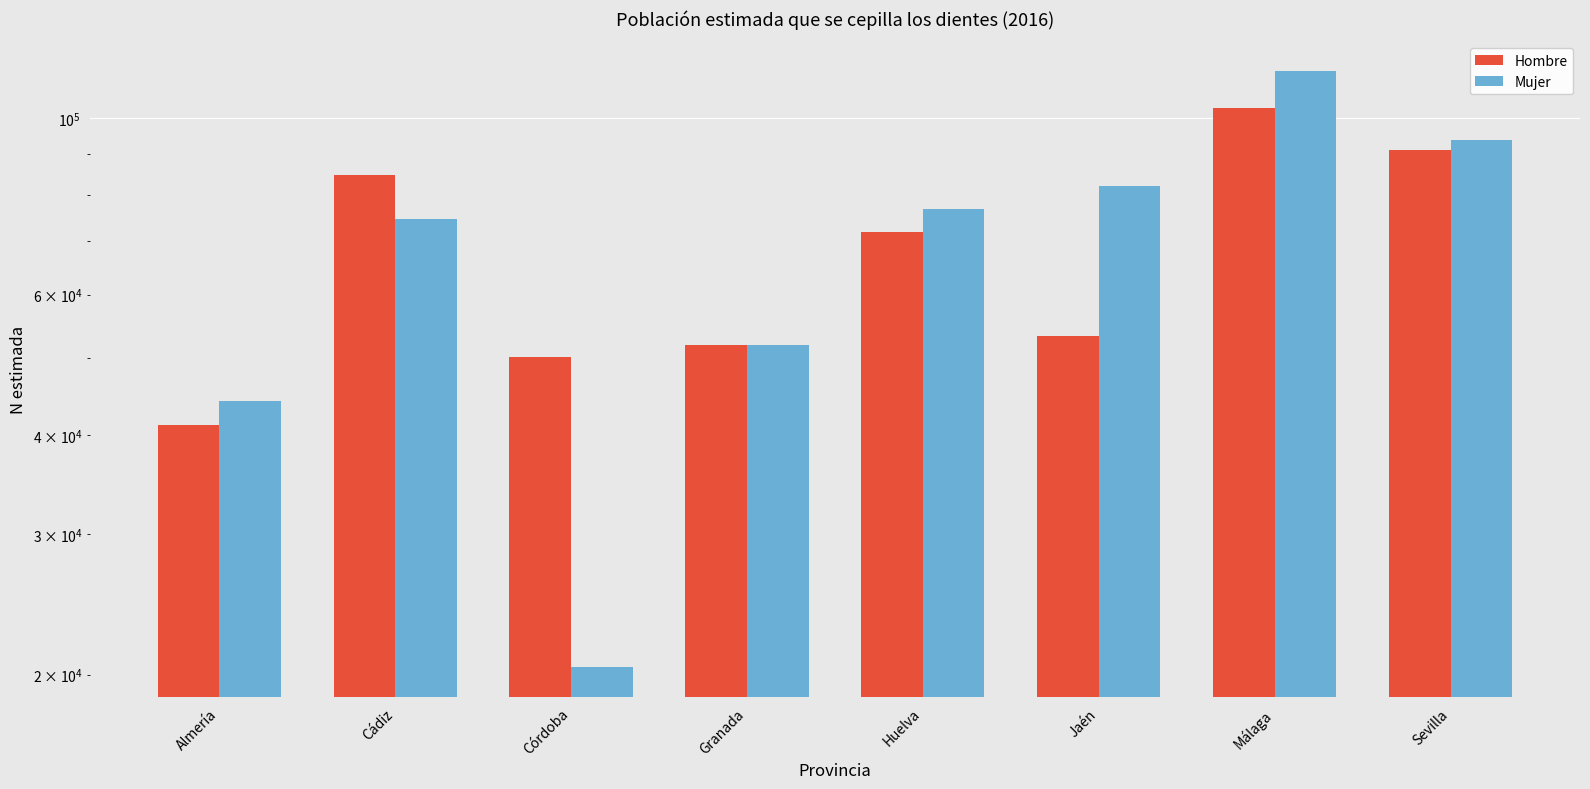

What is the approximate value of Mujer at Huelva, to the nearest 100?

76800